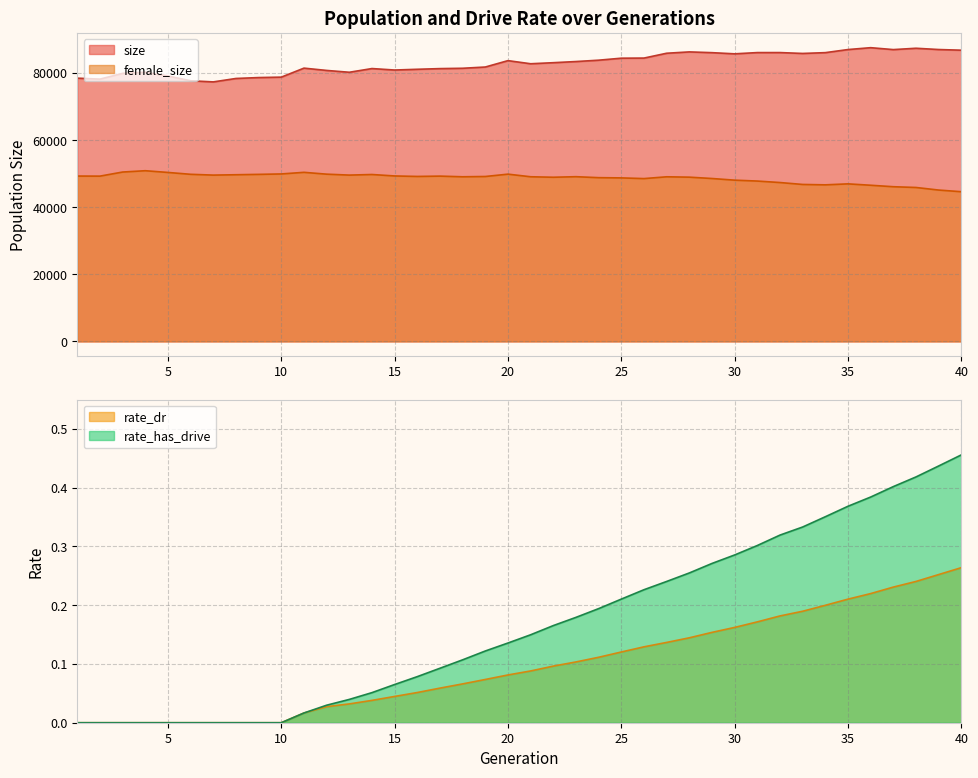

What is the difference between the highest and lowest values at 38?

87422.8